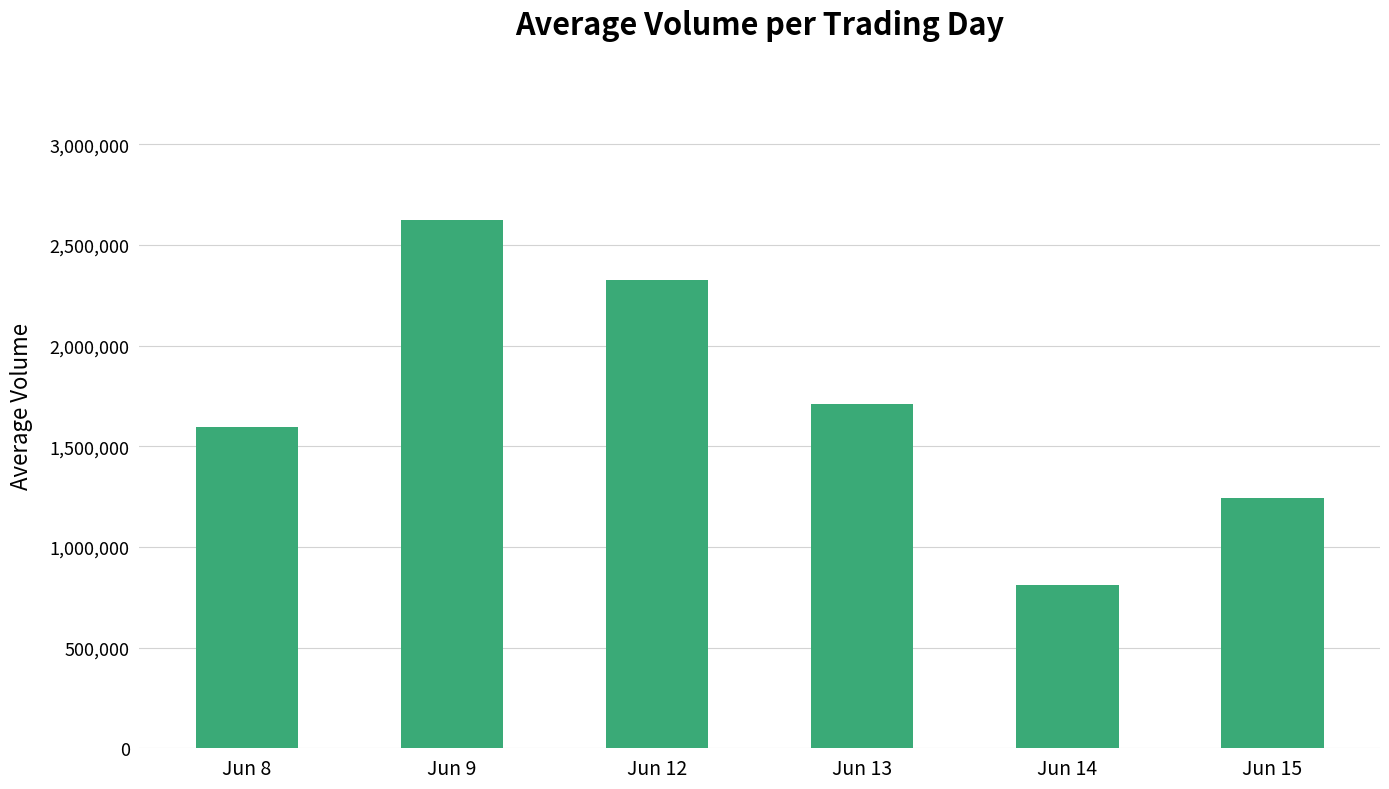

How many values are below 1711770?

3